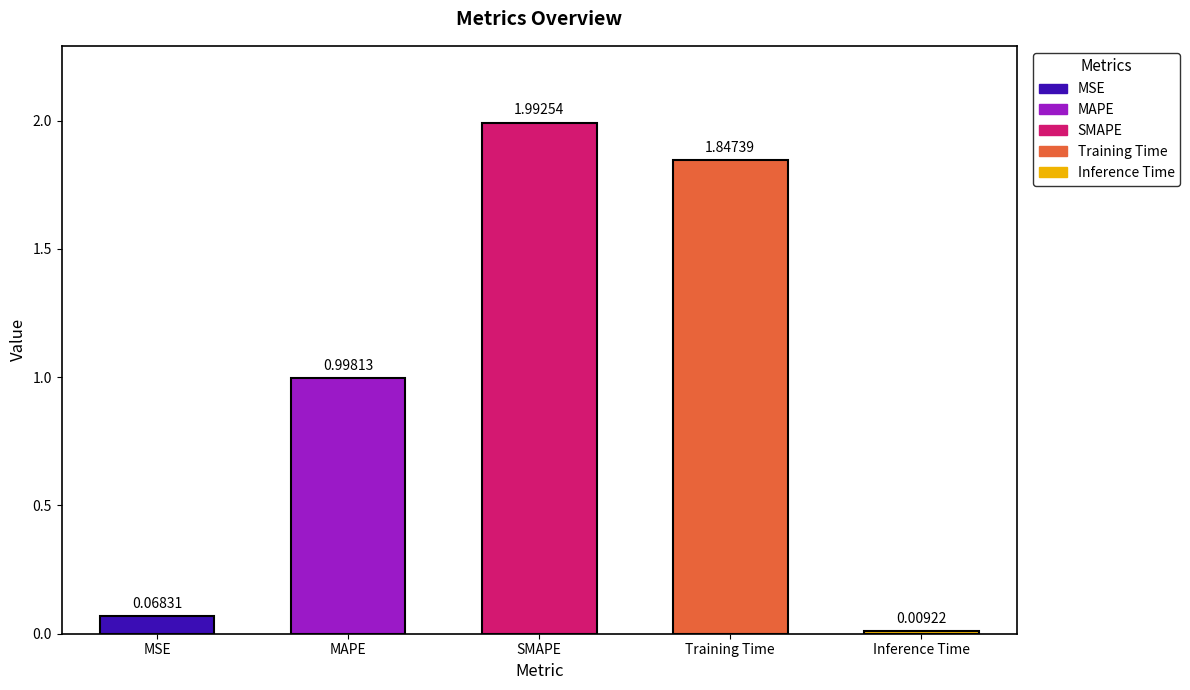

List the labels in order of value, largest first.

SMAPE, Training Time, MAPE, MSE, Inference Time